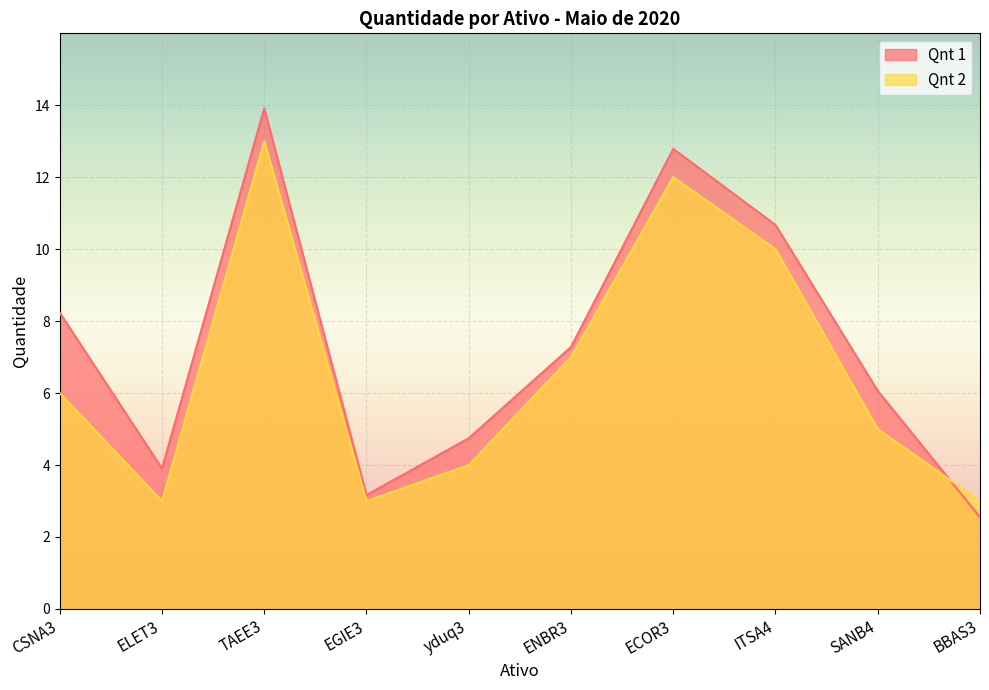

At which category does Qnt 2 reach its first local peak?

TAEE3